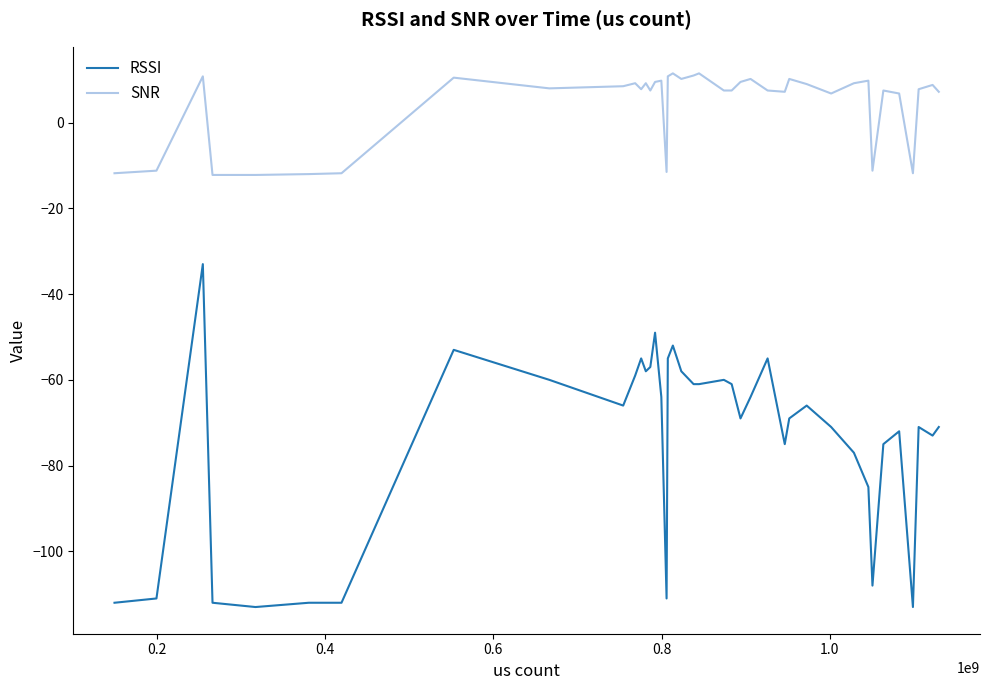

True or false: SNR and RSSI intersect in this chart.

False